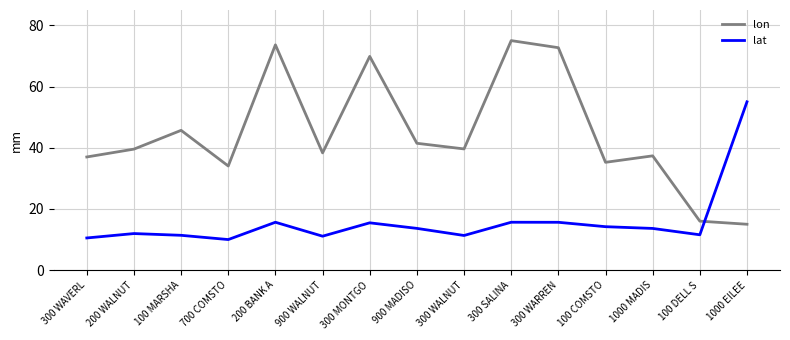

At 300 WARREN, list the series in order from smallest to largest.

lat, lon